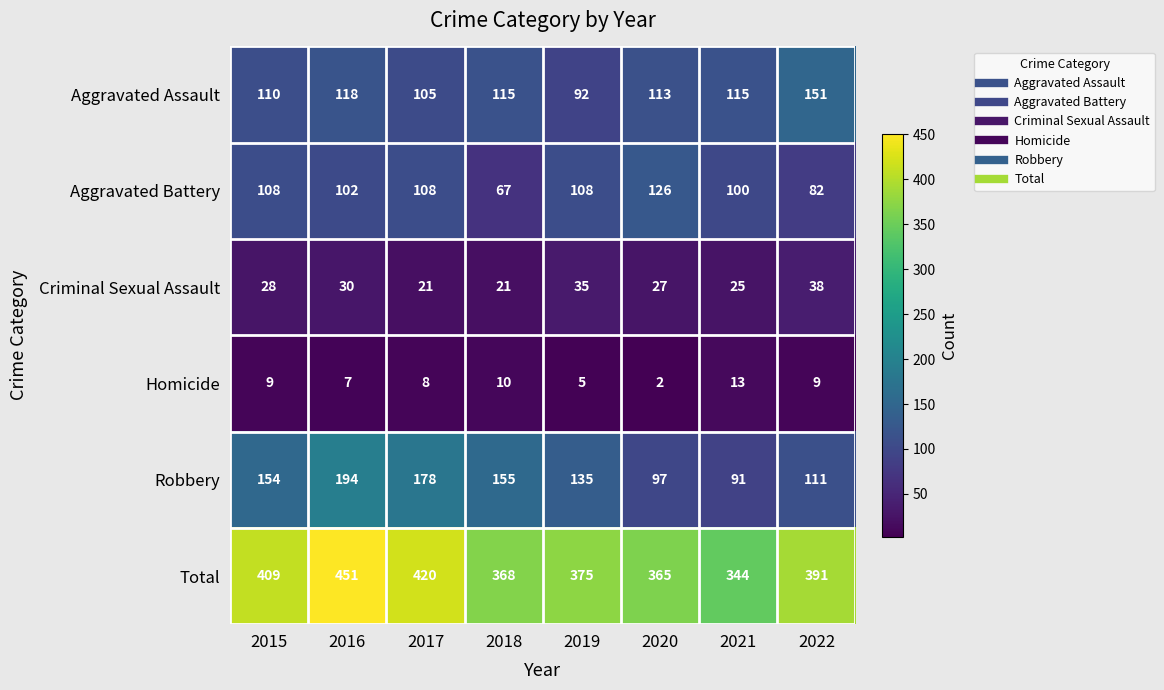

Which series has the largest total across all categories?

Total